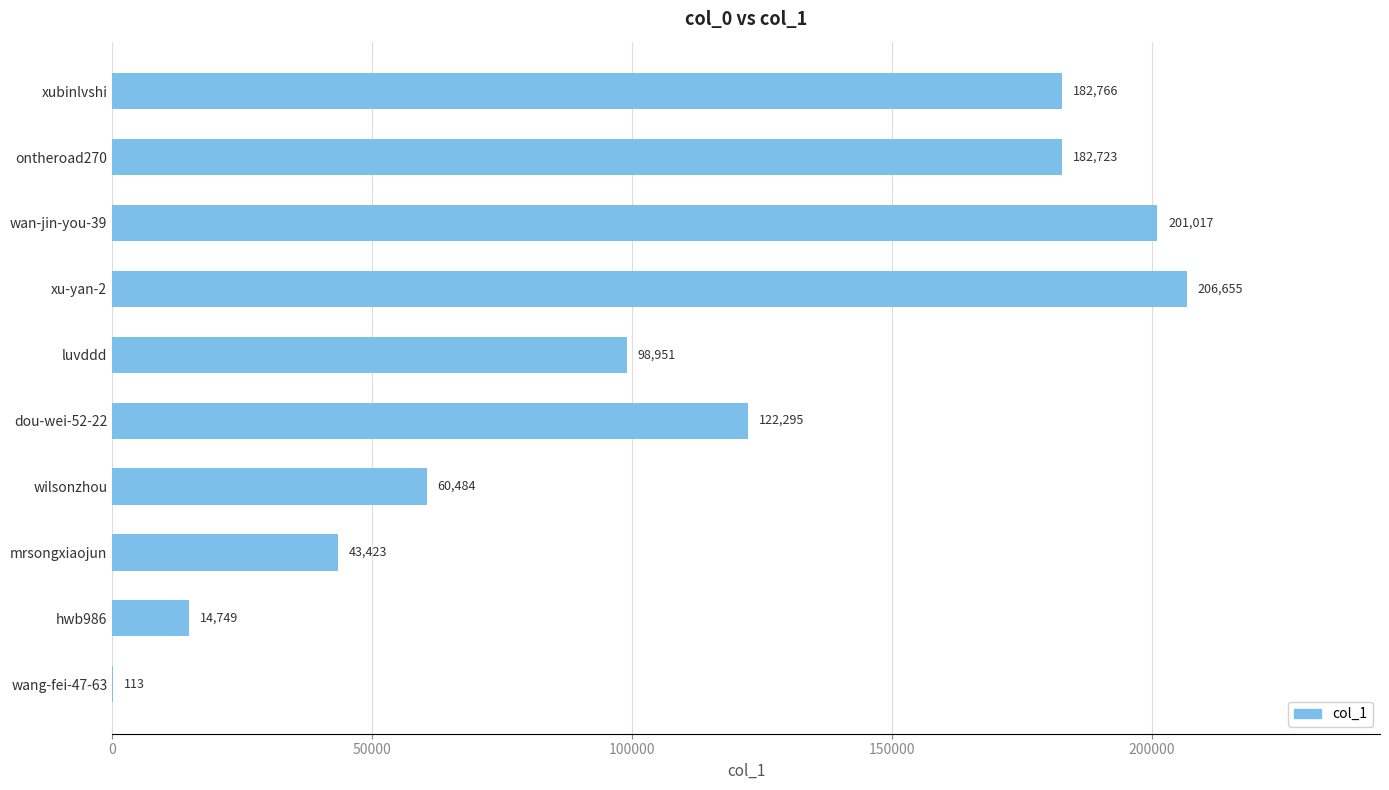

Which label corresponds to the largest value in the chart?

xu-yan-2